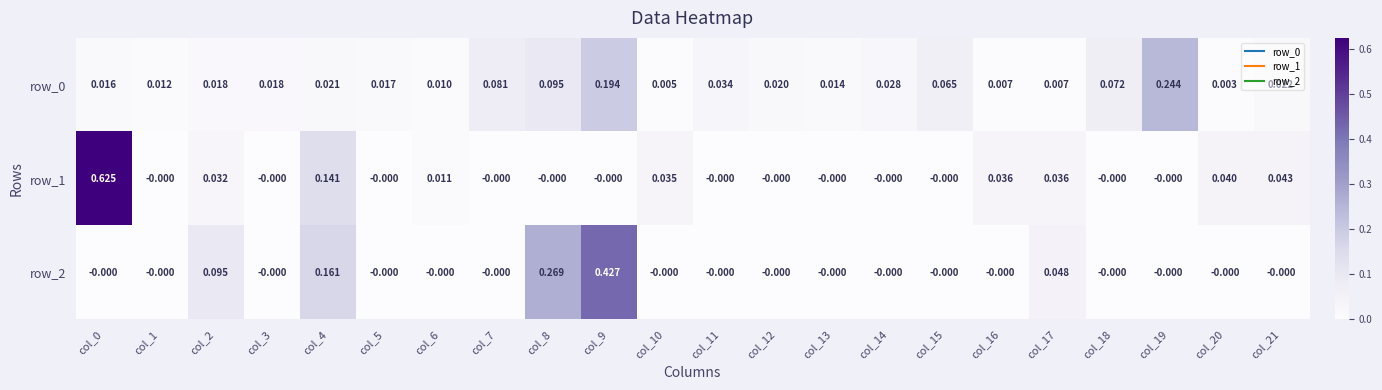

Is the value of row_1 at col_1 greater than the value of row_0 at col_17?

No